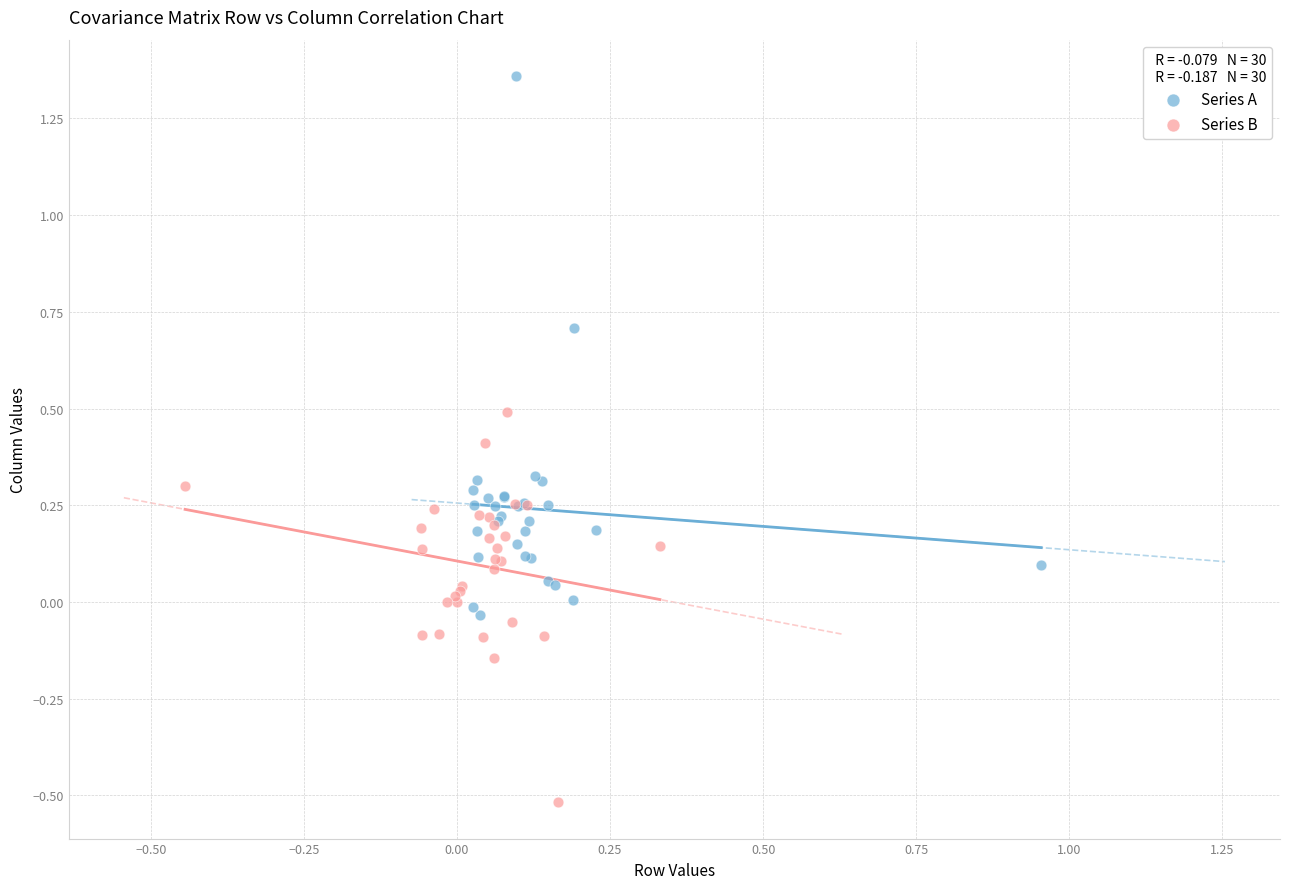

Which series contains the lowest Y value?

Series B